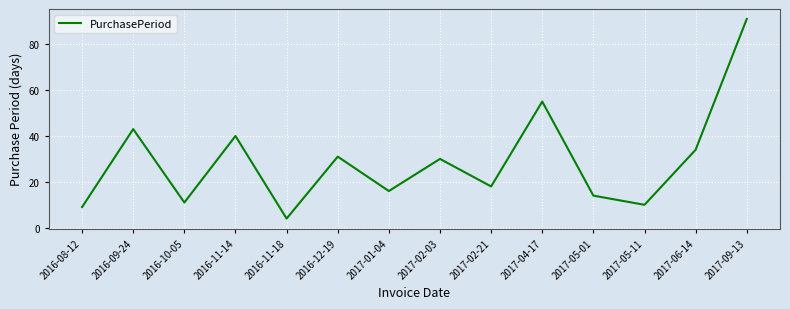

What is the change in value from 2016-08-12 to 2017-06-14?

+25